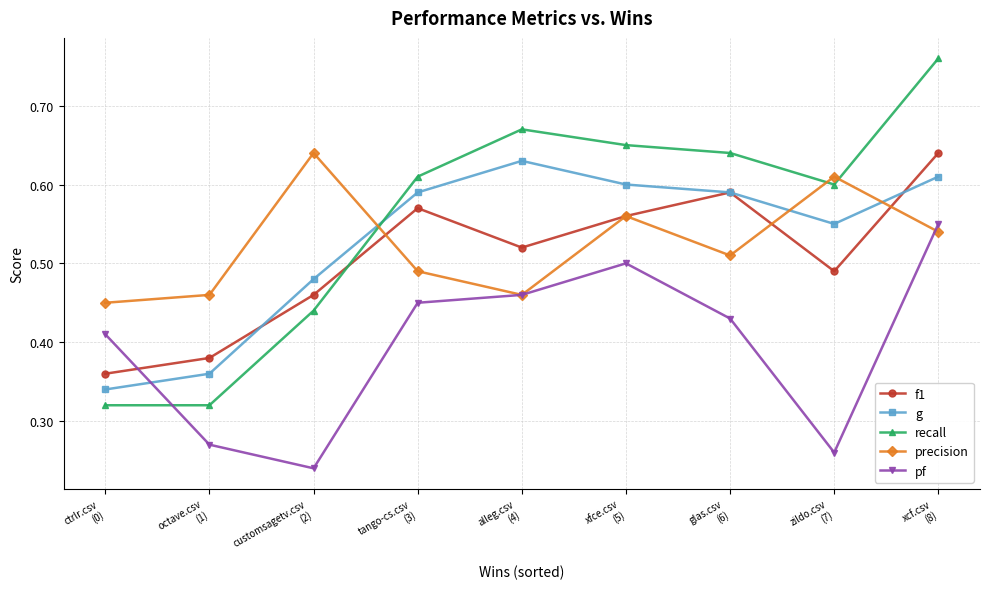

At how many categories does at least one series exceed 0?

9